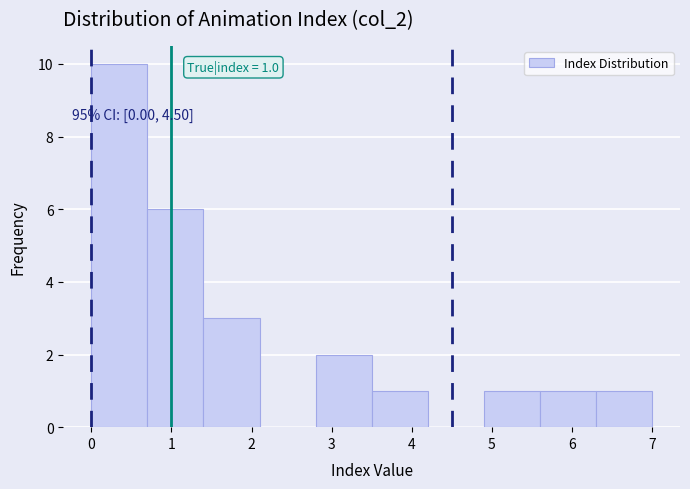

Over which range of the x-axis is the bar tallest?

0.0 to 0.7